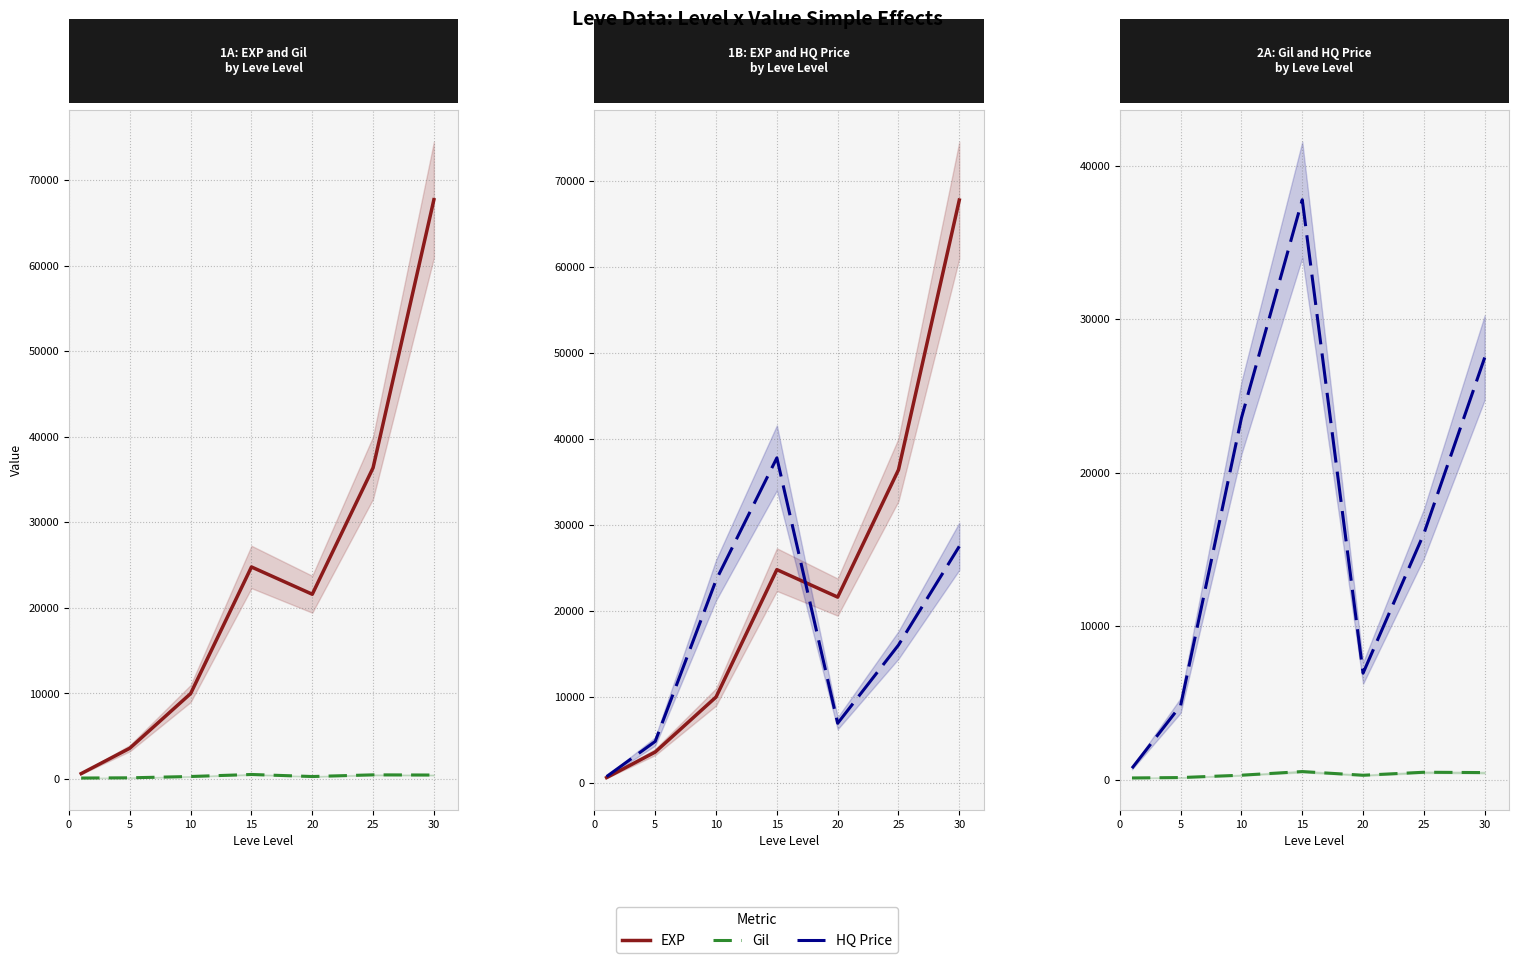

True or false: EXP has a value of 276.8 at 0.

False